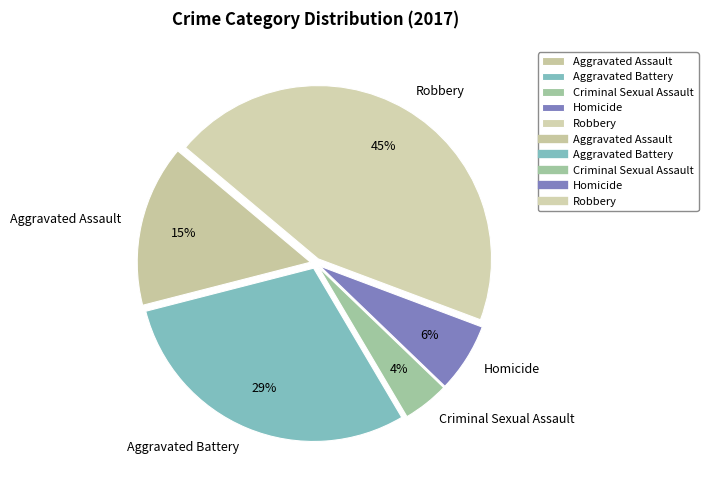

How many slices are in this pie chart?

5